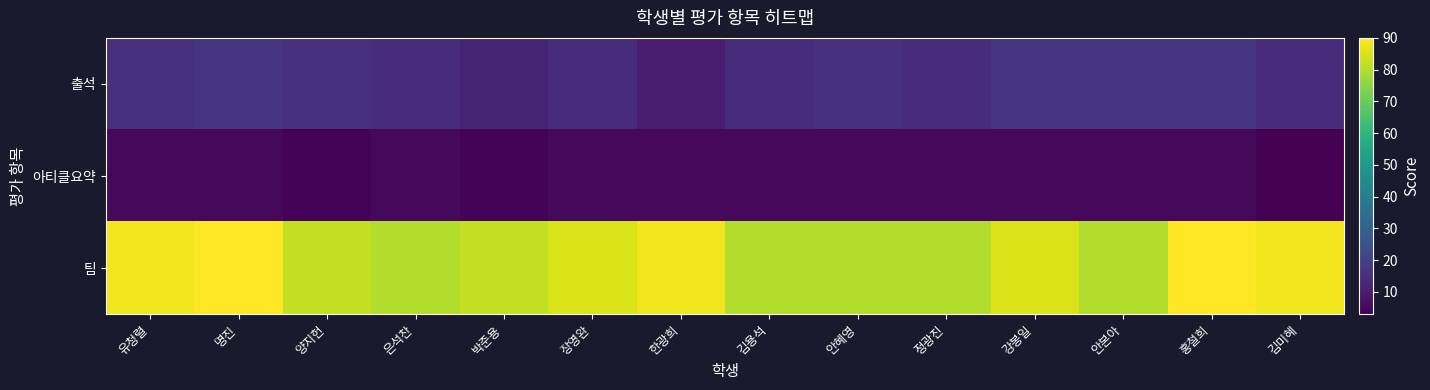

At how many categories does at least one series exceed 87?

5